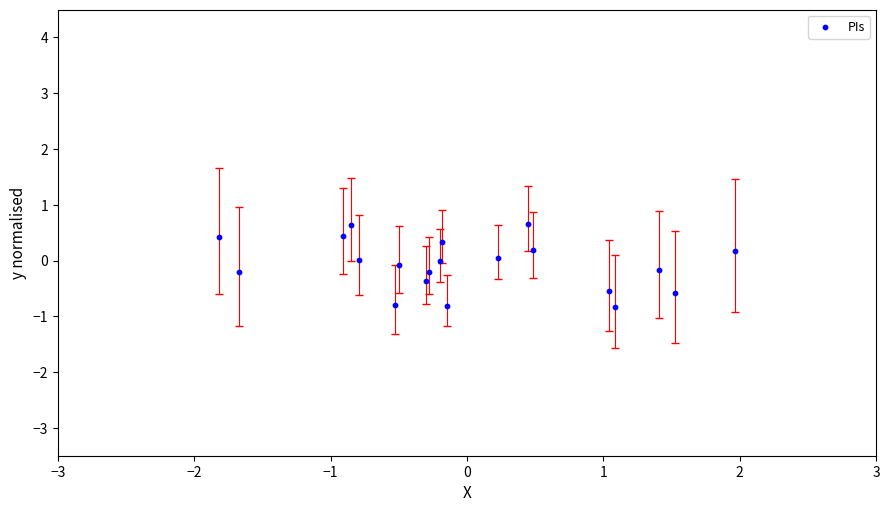

What is the range of Y values (max minus min)?

1.5